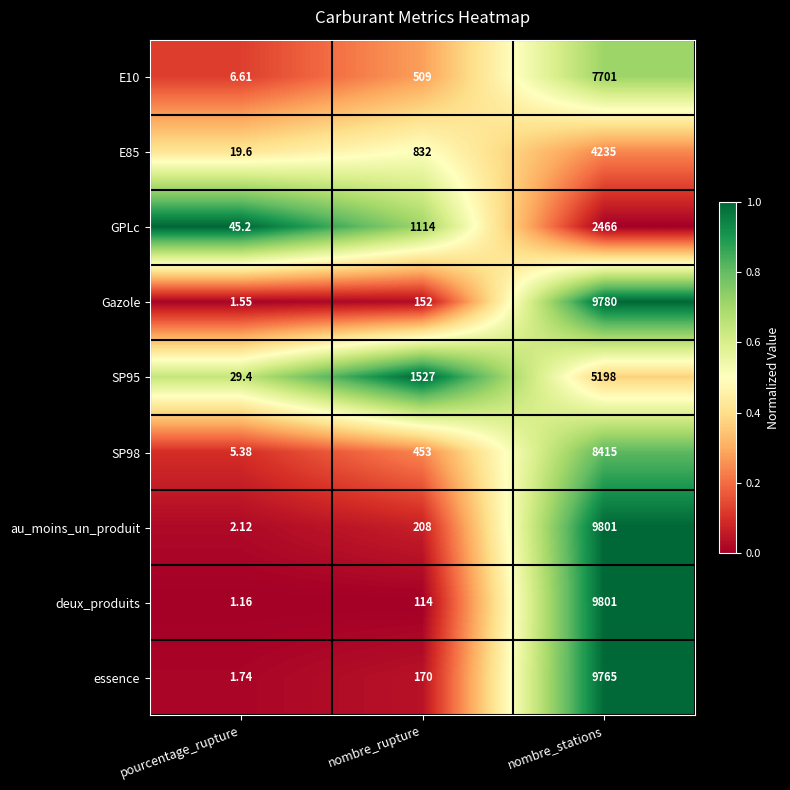

How many distinct data groups are displayed?

9